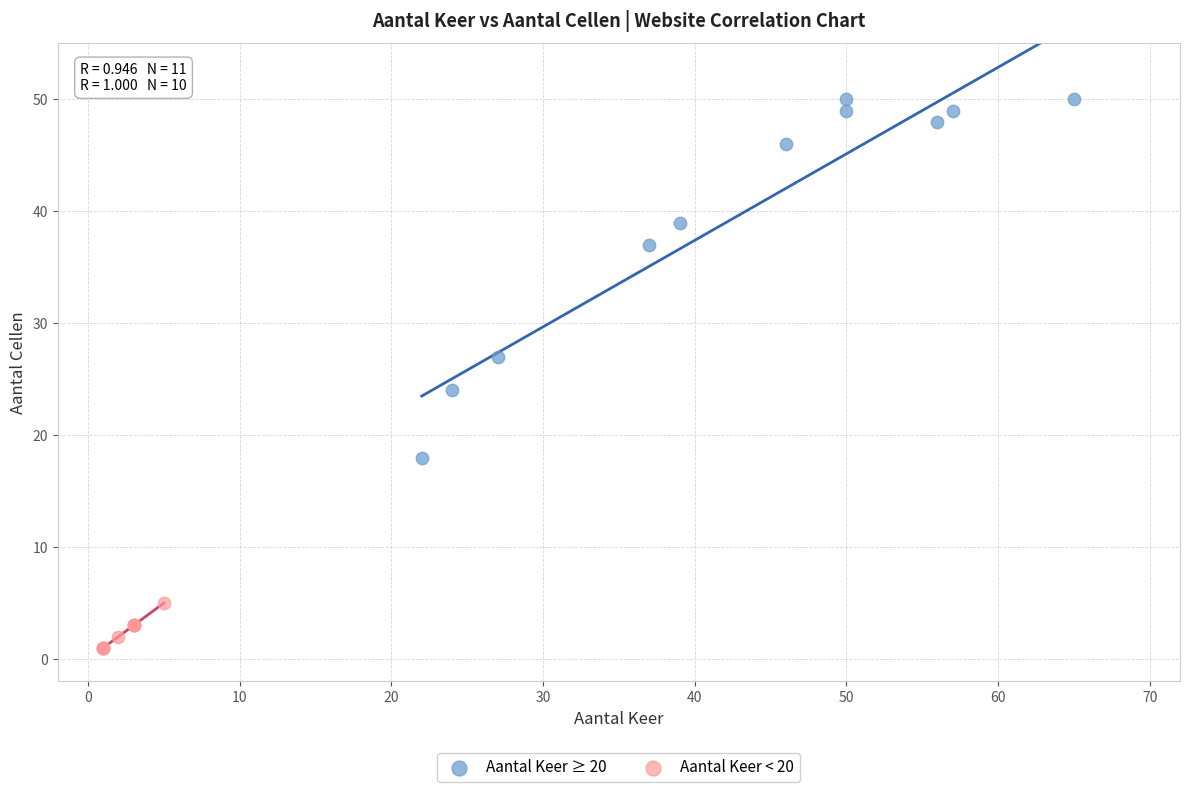

Which series contains the lowest Y value?

Aantal Keer < 20